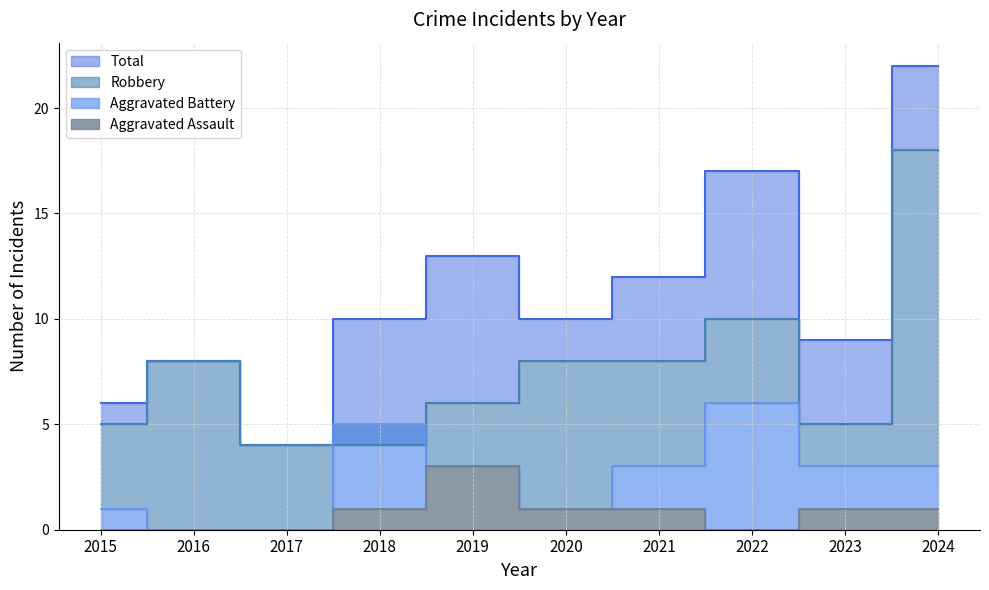

True or false: Aggravated Assault has more than 0 interior local peaks.

True